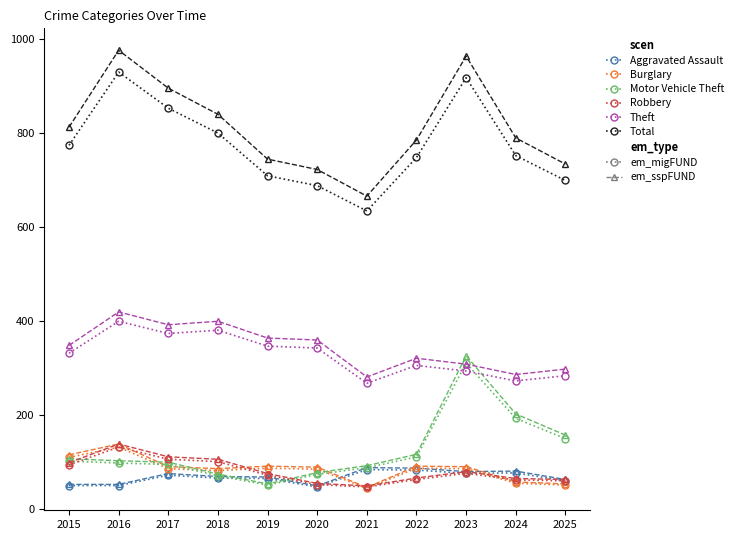

What is the total value across all series at 2019?

2718.3